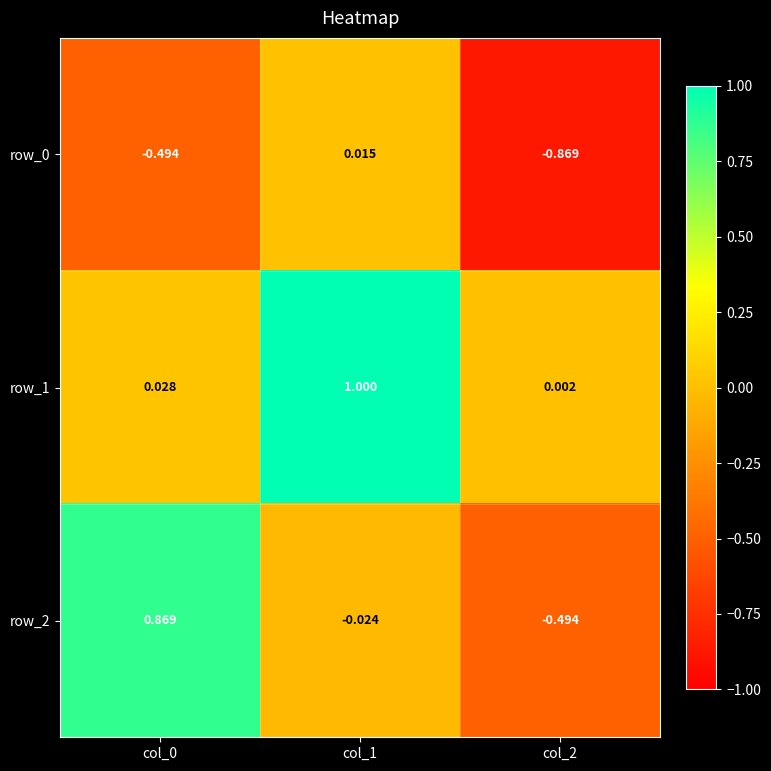

Is the value of row_1 at col_2 greater than the value of row_2 at col_2?

Yes